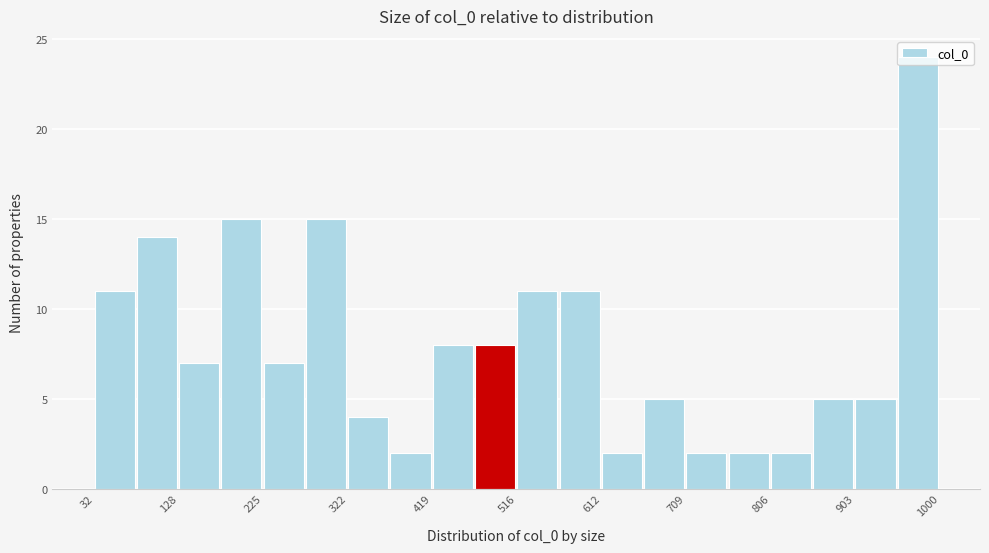

What is the height of the bar covering 80 to 130 on the x-axis? Neither the bar edges nor the heights are printed on the chart, so give them approximately, as read against the axes.

14